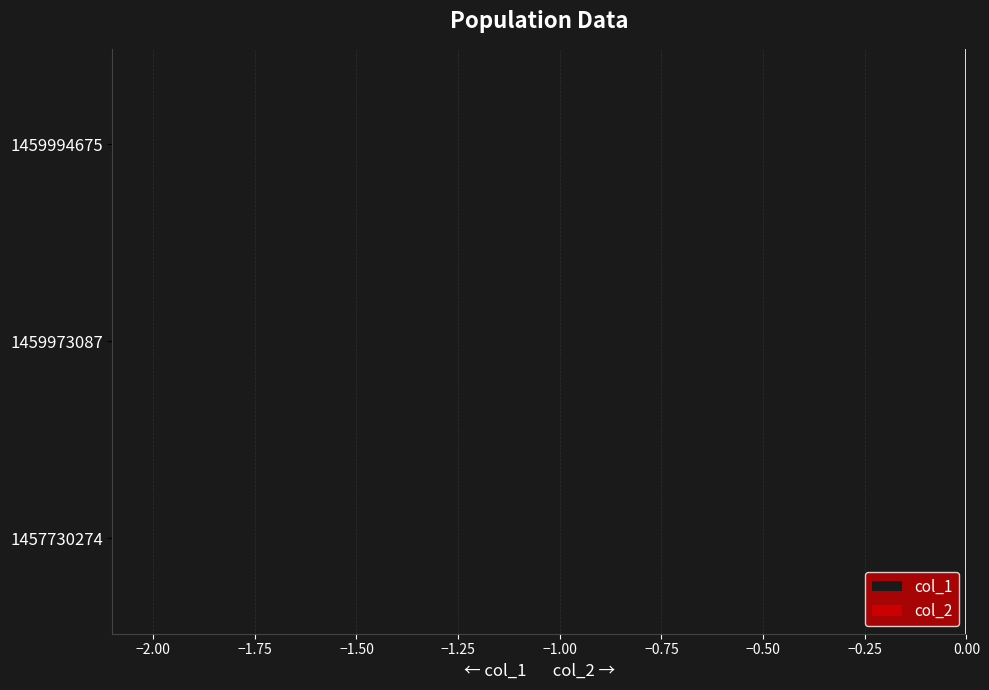

The chart shows a value of -2 at 1459994675. True or false?

True